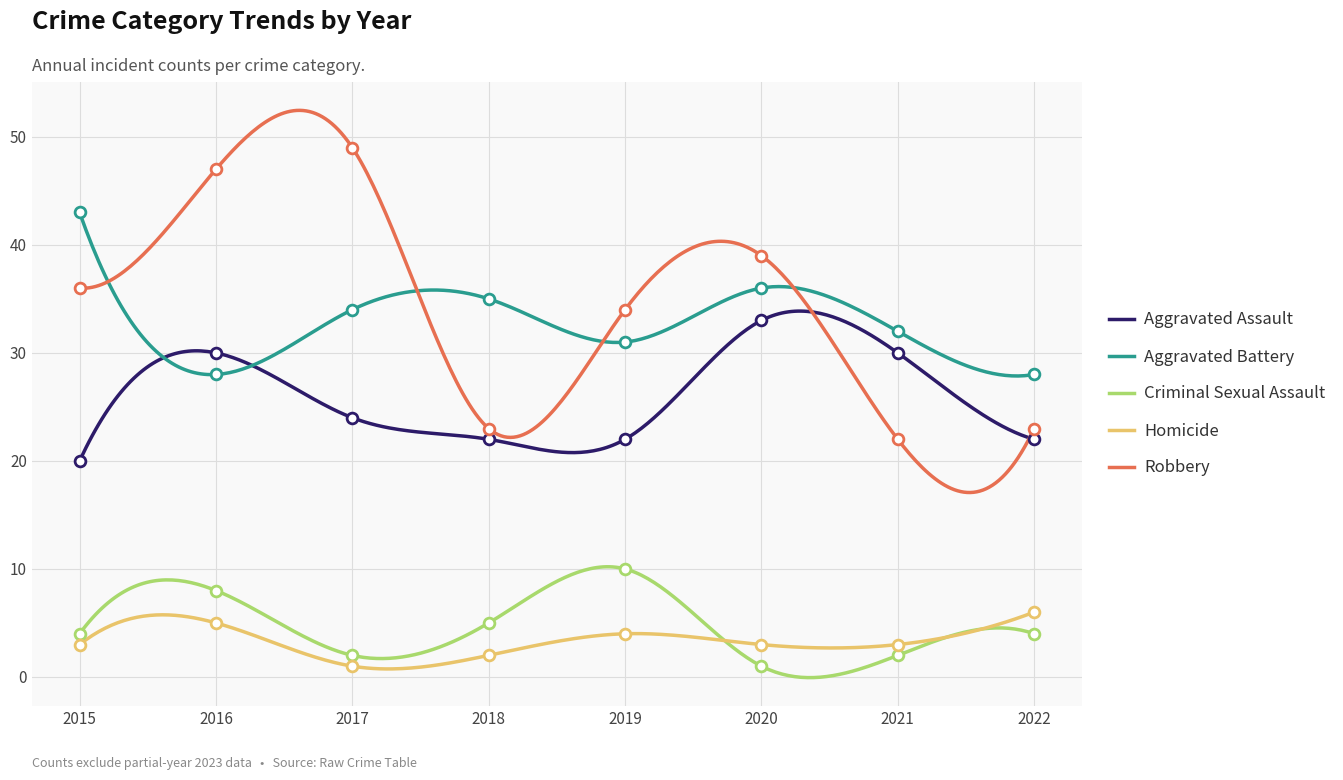

What are all the series names shown in the legend?

Aggravated Assault, Aggravated Battery, Criminal Sexual Assault, Homicide, Robbery